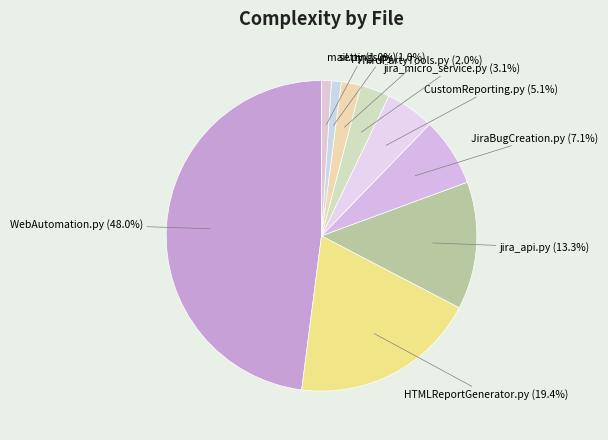

How many segments does this pie chart have?

9